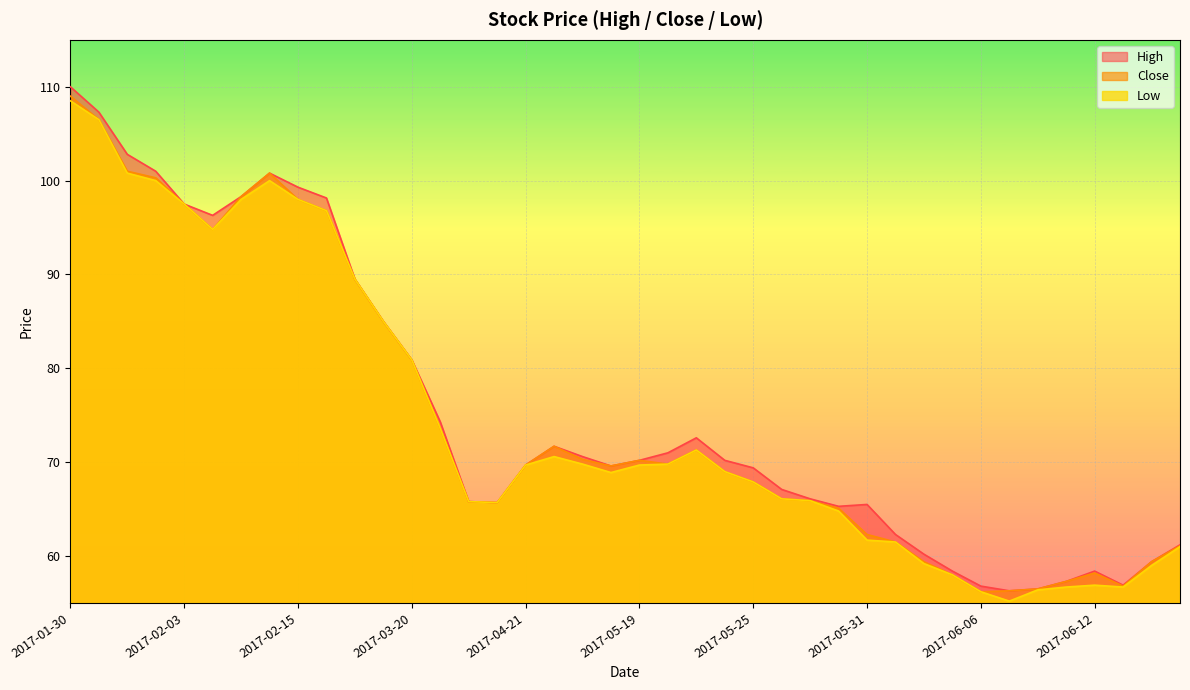

What is the average value of the Low series?

74.6